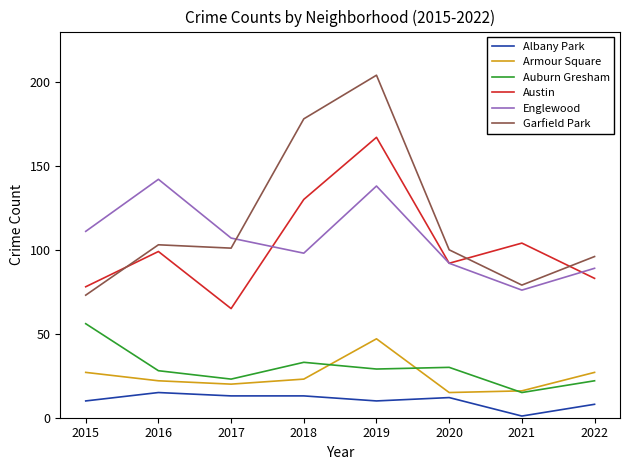

List the labels in order of Englewood value, largest first.

2016, 2019, 2015, 2017, 2018, 2020, 2022, 2021